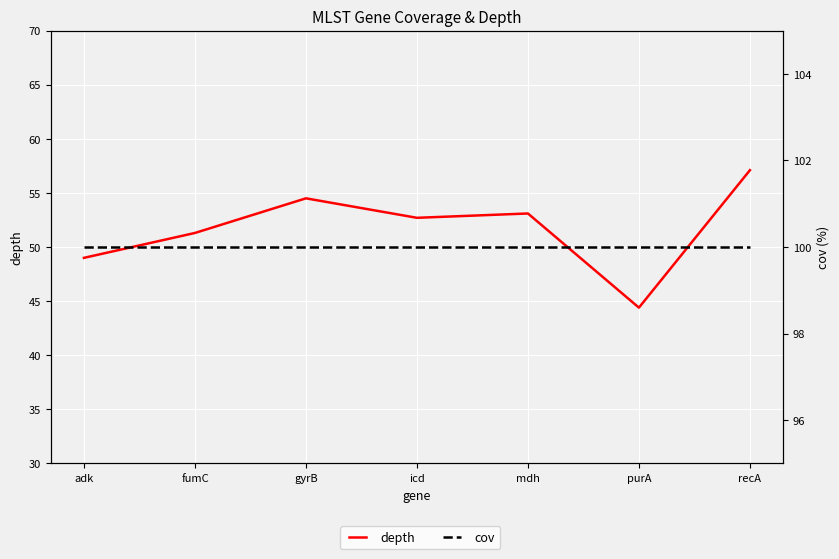

What is the difference between the highest and lowest values at icd?

47.3